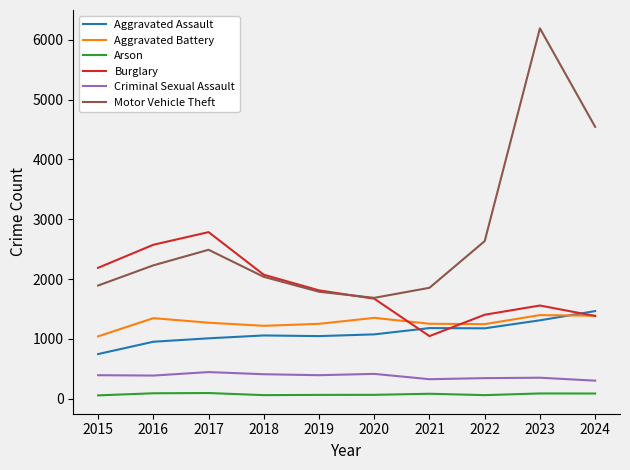

In Aggravated Battery, how many points are lower than both neighbors (excluding endpoints)?

2